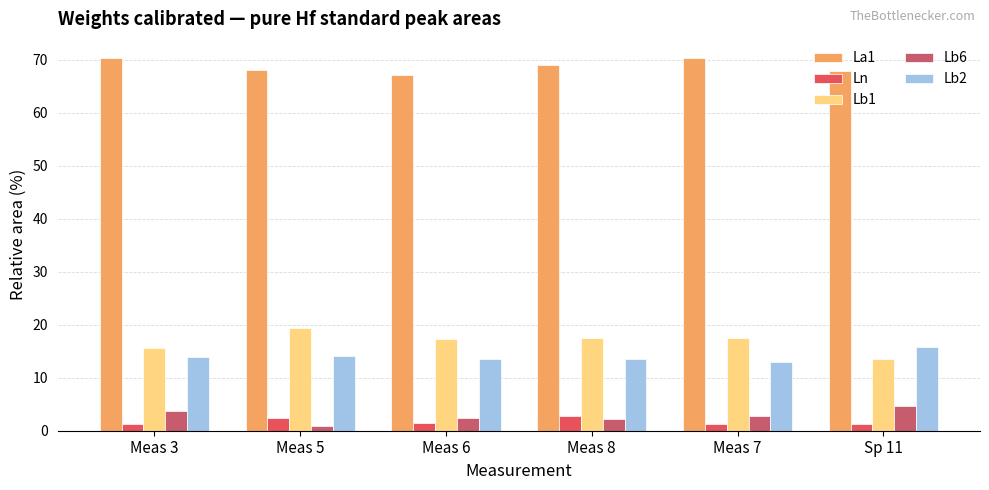

What is the label of the 3rd bar from the left?

Meas 6